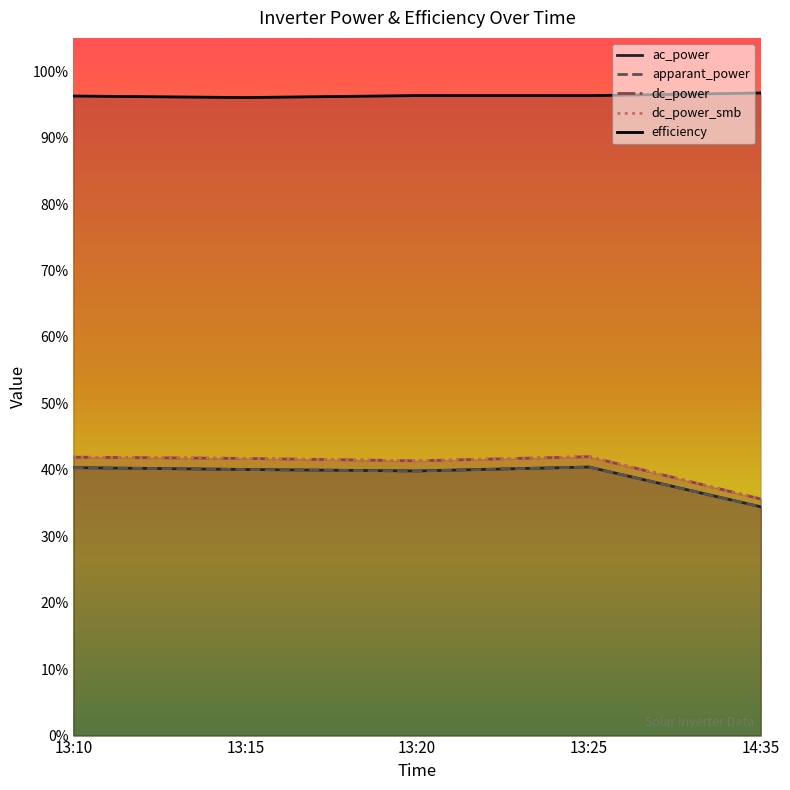

What position from the right is 13:20?

3